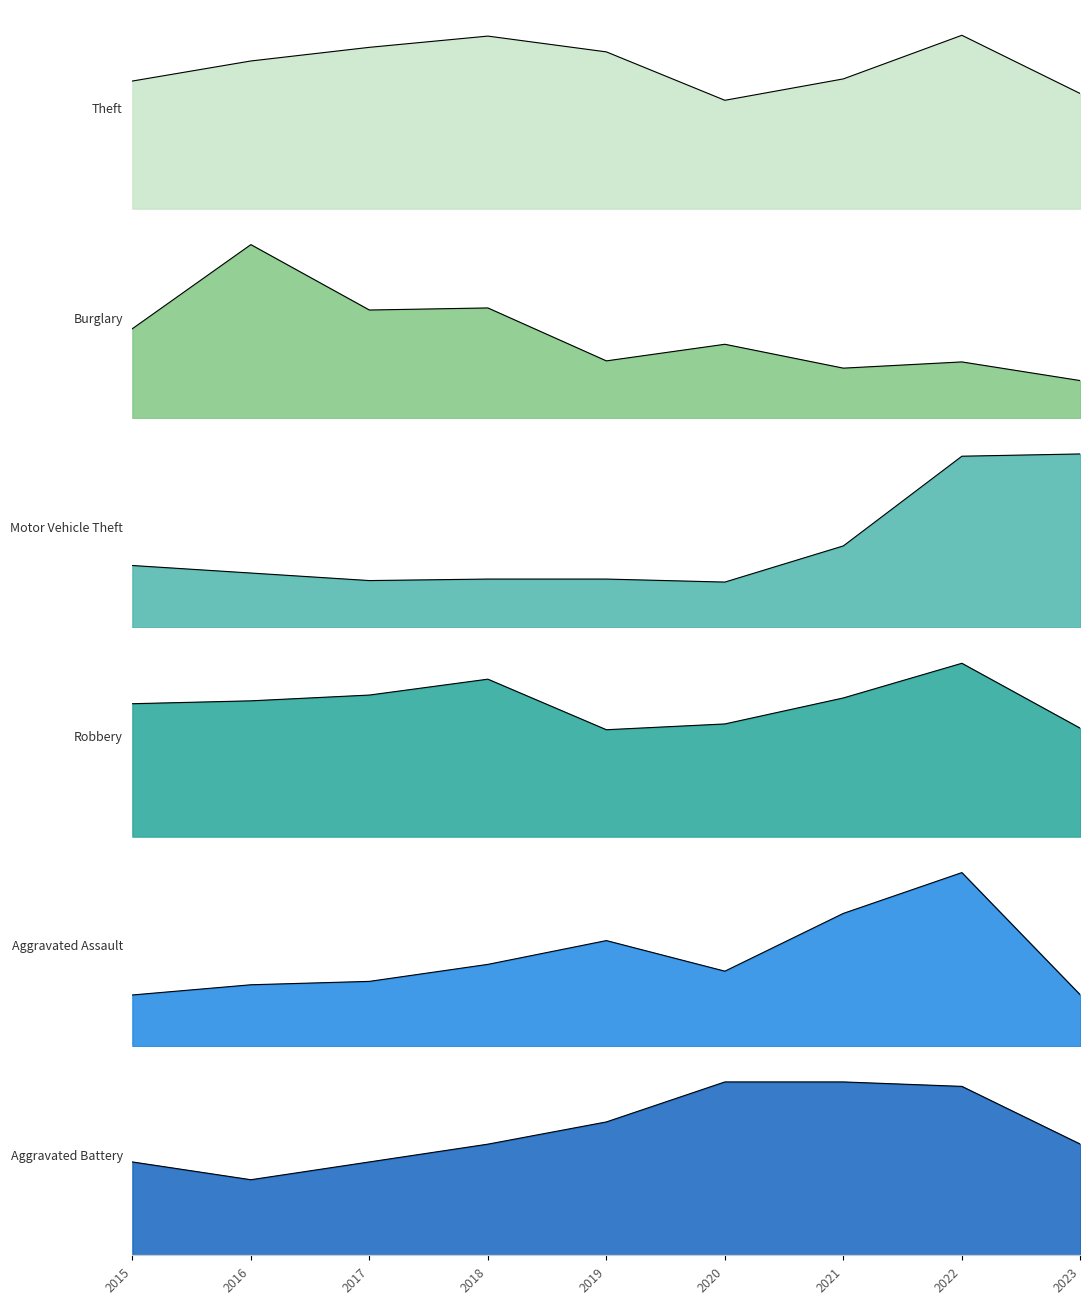

What is the lowest value of the Aggravated Battery series?

17